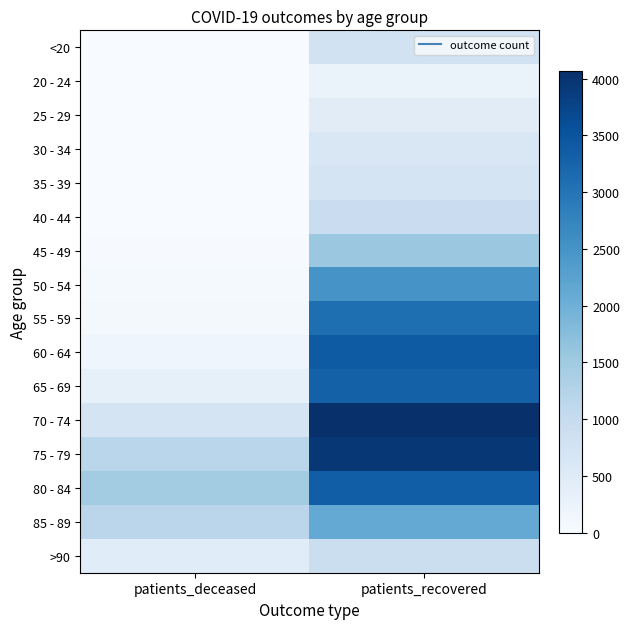

Reading left to right, extract all data points from this chart.

<20: patients_deceased=4	patients_recovered=771
20 - 24: patients_deceased=0	patients_recovered=256
25 - 29: patients_deceased=2	patients_recovered=455
30 - 34: patients_deceased=4	patients_recovered=609
35 - 39: patients_deceased=8	patients_recovered=716
40 - 44: patients_deceased=8	patients_recovered=929
45 - 49: patients_deceased=20	patients_recovered=1553
50 - 54: patients_deceased=53	patients_recovered=2489
55 - 59: patients_deceased=78	patients_recovered=3098
60 - 64: patients_deceased=160	patients_recovered=3402
65 - 69: patients_deceased=335	patients_recovered=3299
70 - 74: patients_deceased=705	patients_recovered=4071
75 - 79: patients_deceased=1172	patients_recovered=3950
80 - 84: patients_deceased=1461	patients_recovered=3349
85 - 89: patients_deceased=1151	patients_recovered=2129
>90: patients_deceased=464	patients_recovered=919